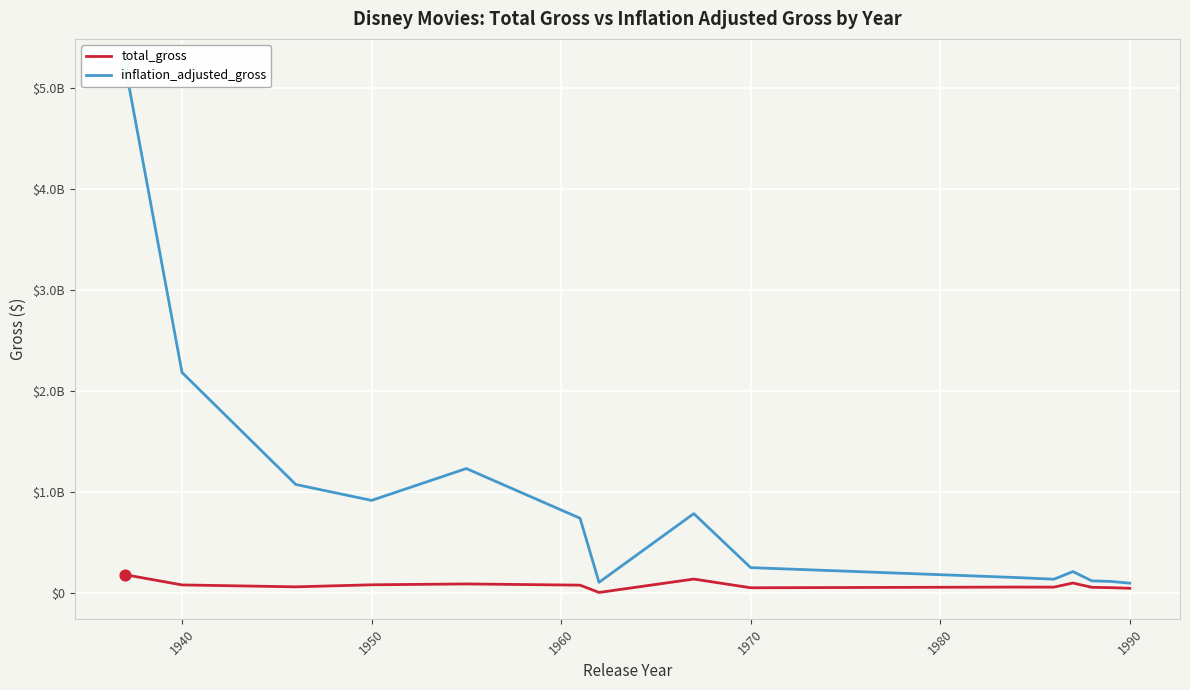

Which series reaches the maximum Y coordinate?

inflation_adjusted_gross